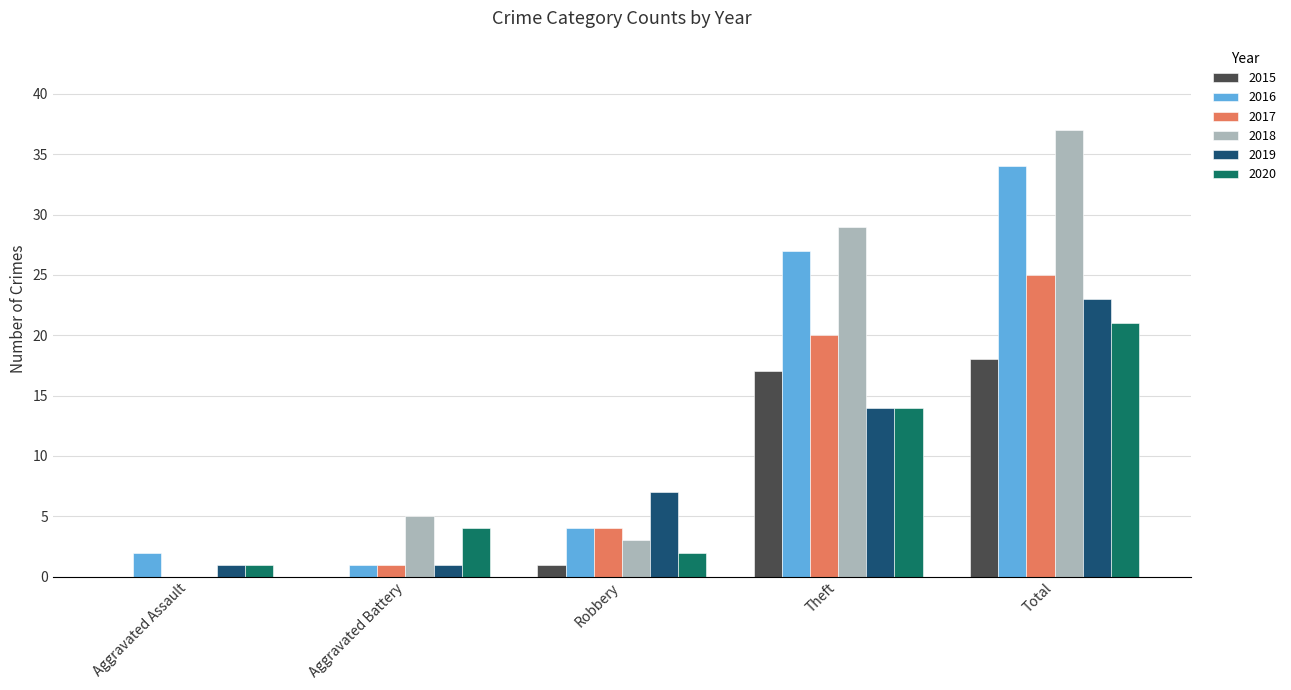

The 2015 series shows 9 at Total. True or false?

False